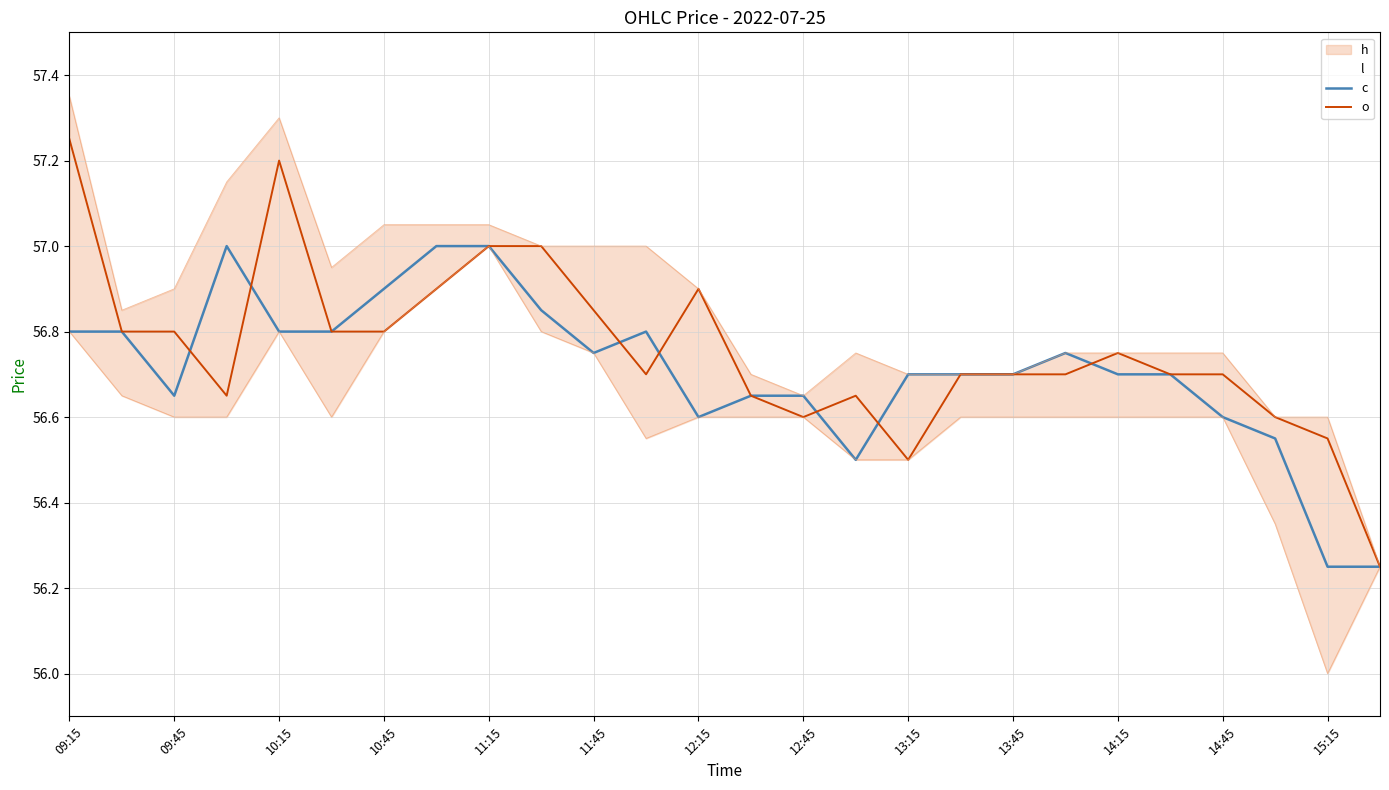

The o series shows 81.2 at 10:45. True or false?

False